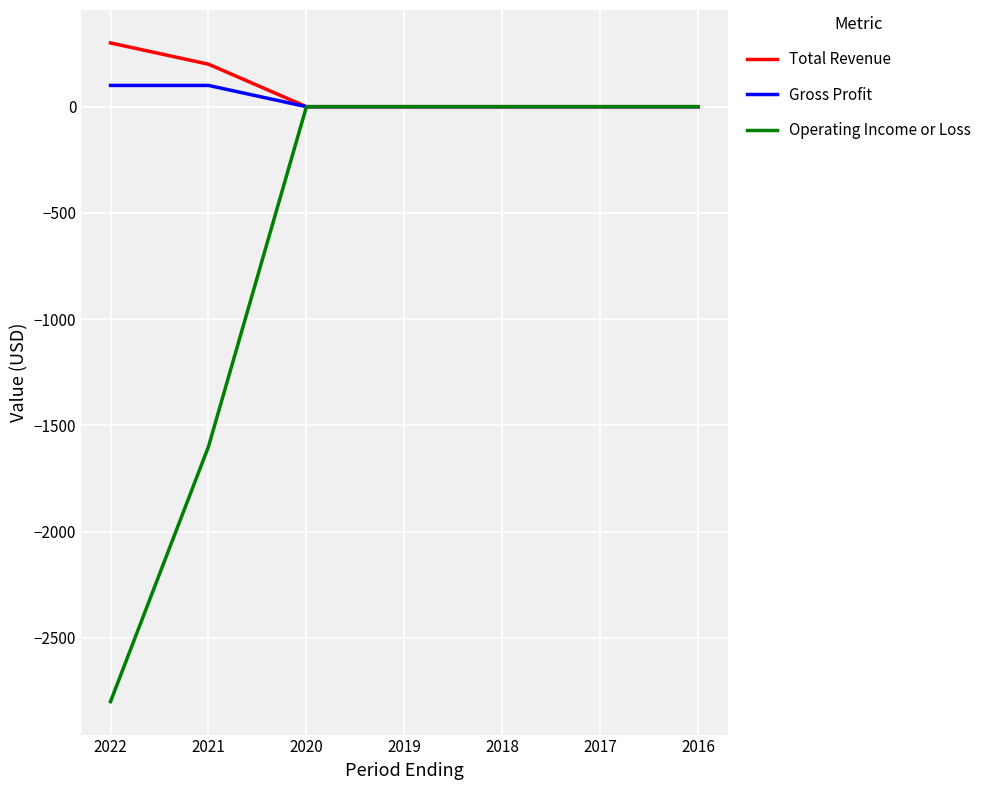

Does the chart have visible grid lines?

Yes